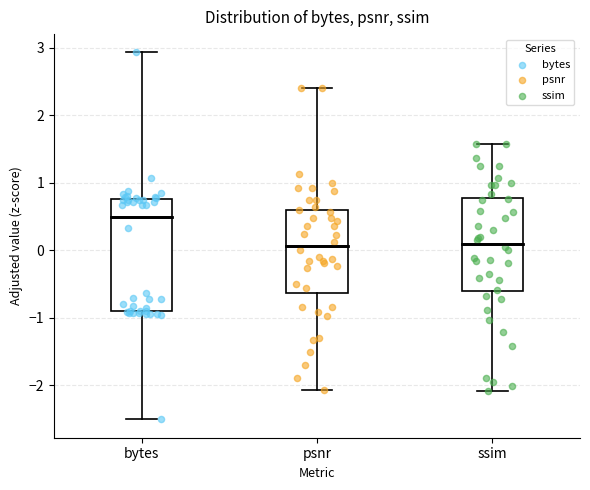

Comparing the boxes themselves (not the whiskers), which one is the tallest?

bytes